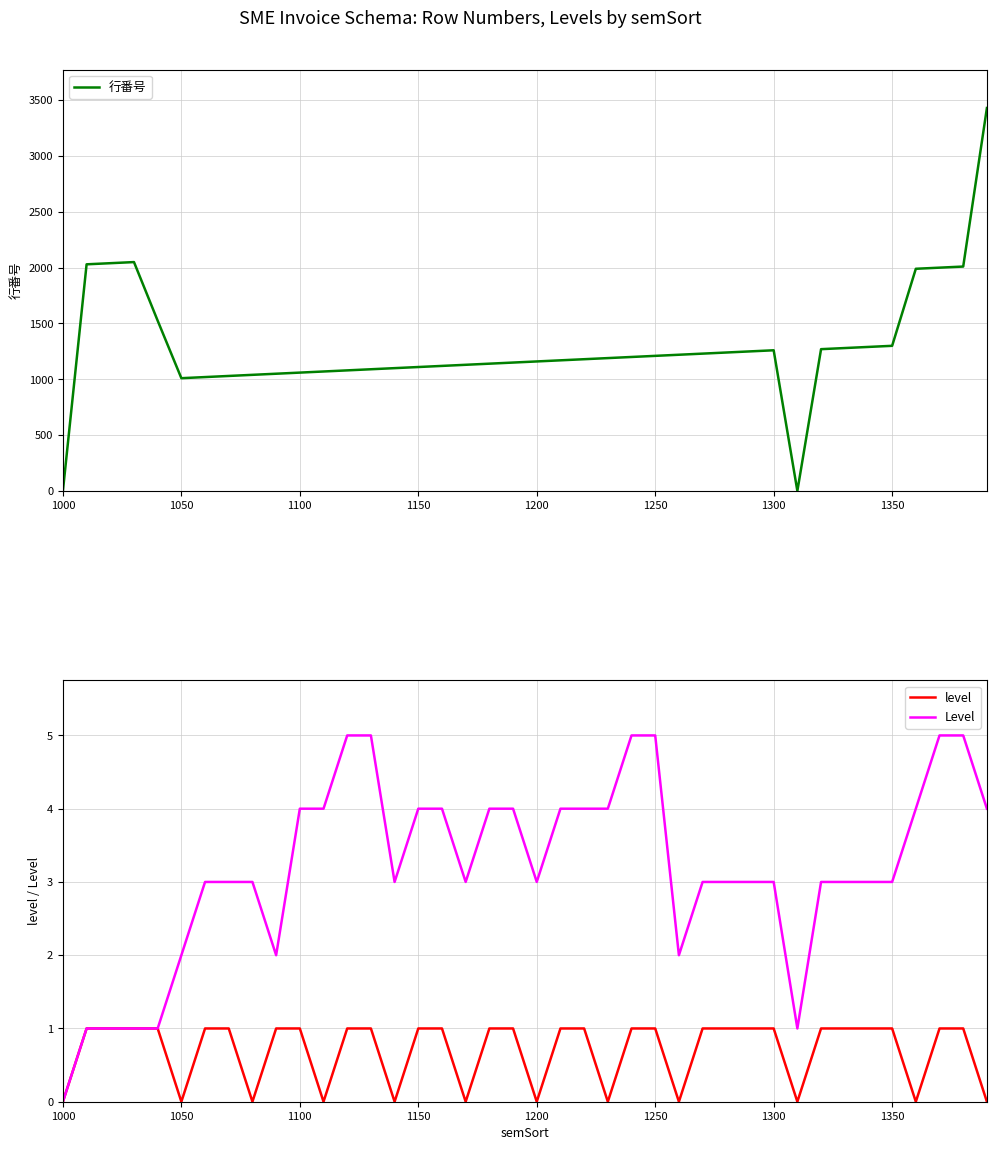

True or false: level has a value of 0 at 1300.

False